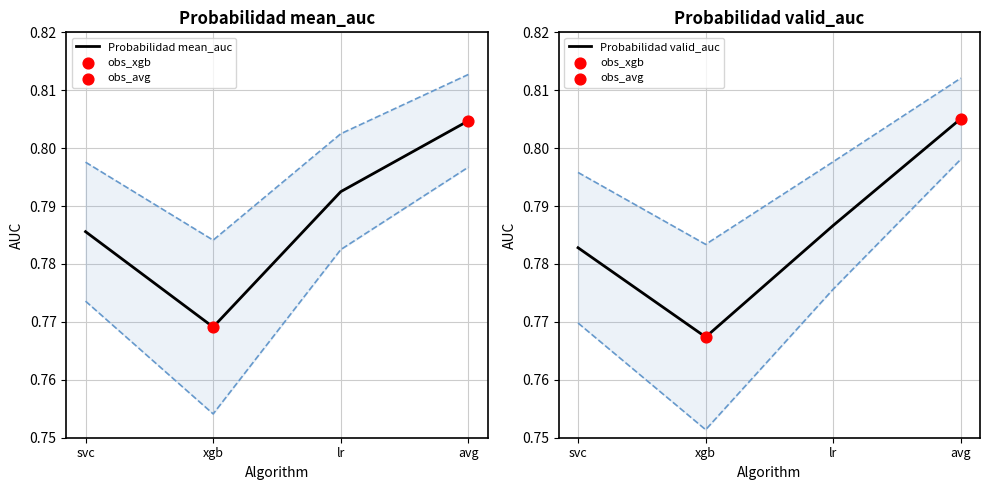

What is the total value across all series at avg?

1.6